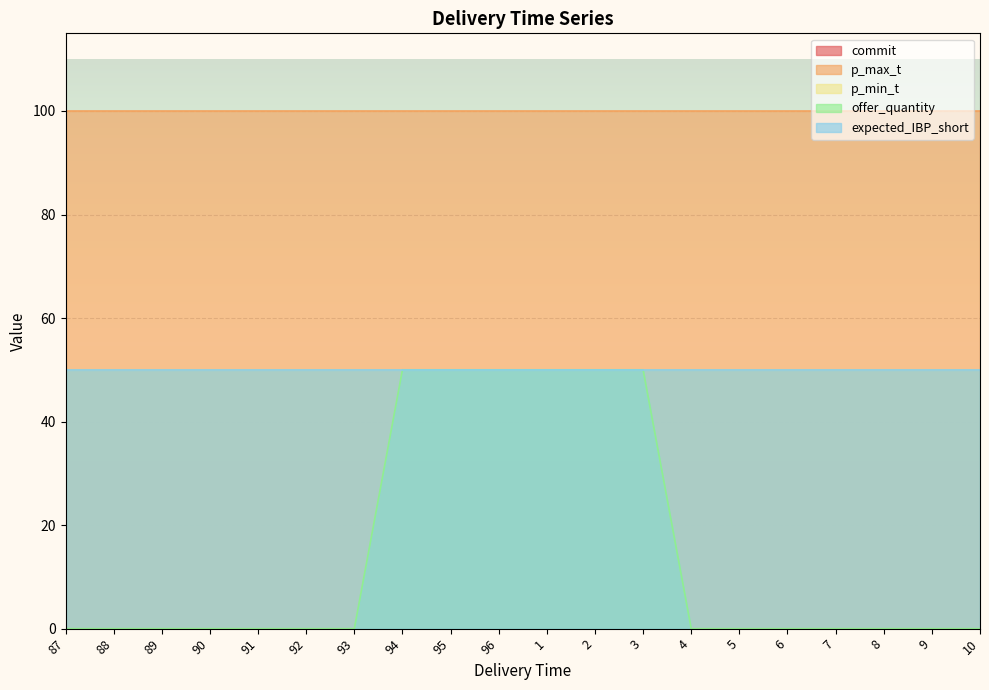

Which series has the widest spread of values?

offer_quantity